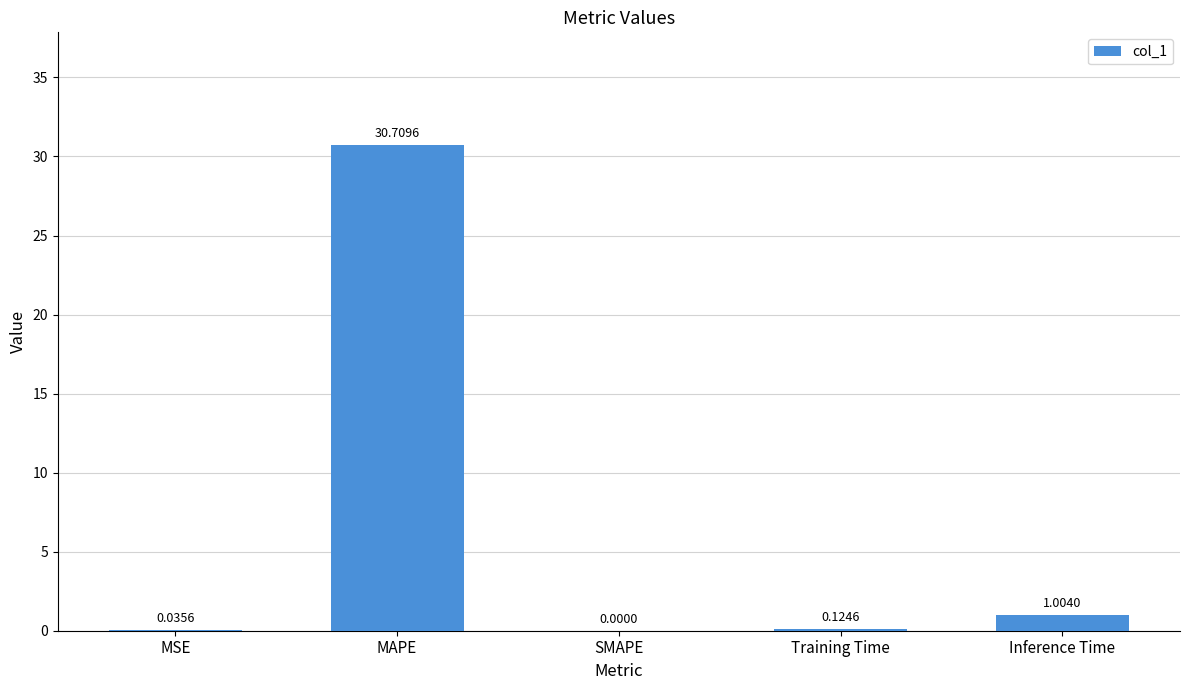

At which category does the chart reach its peak across all series?

MAPE